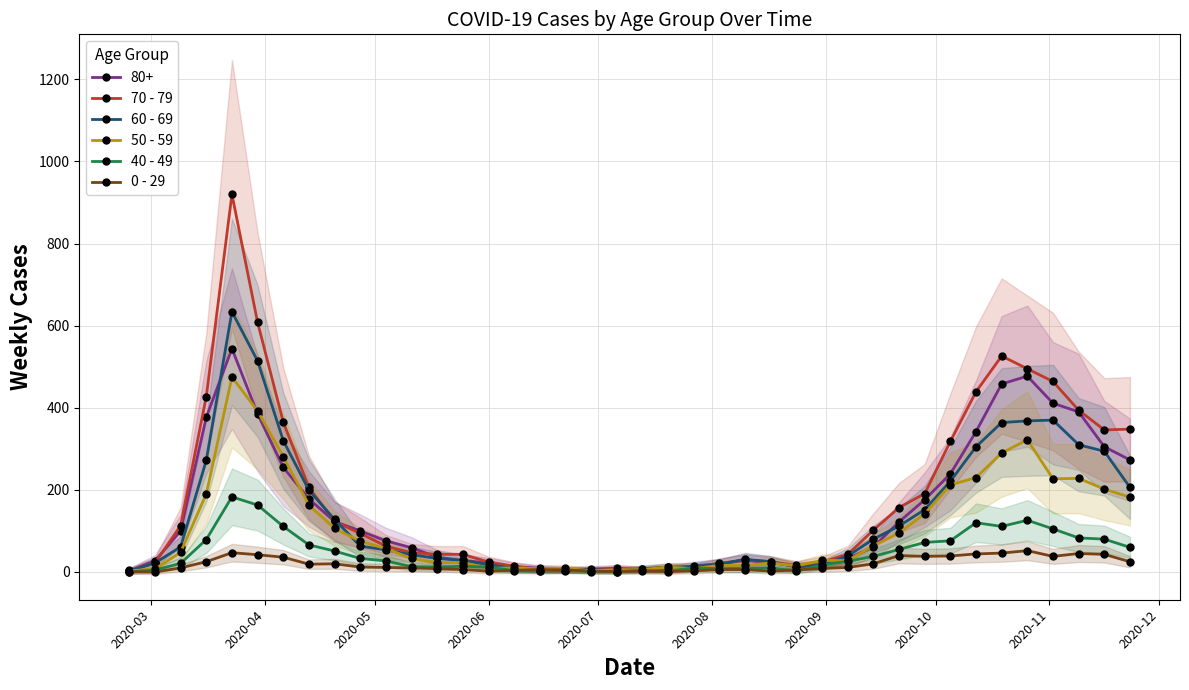

True or false: 40 - 49 has more than 2 interior local peaks.

True